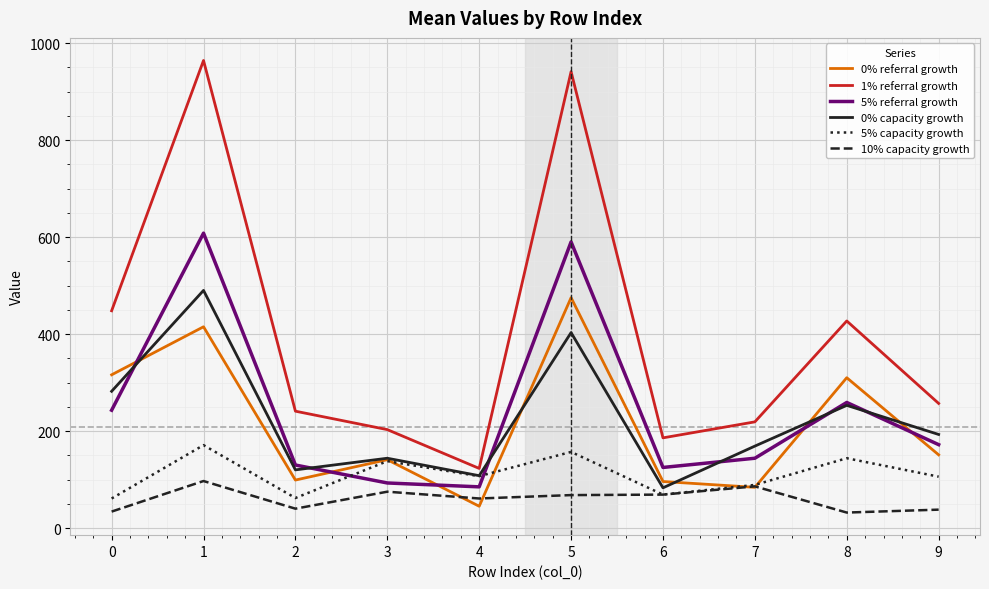

Where is 0% referral growth nearest to the value 260?

8